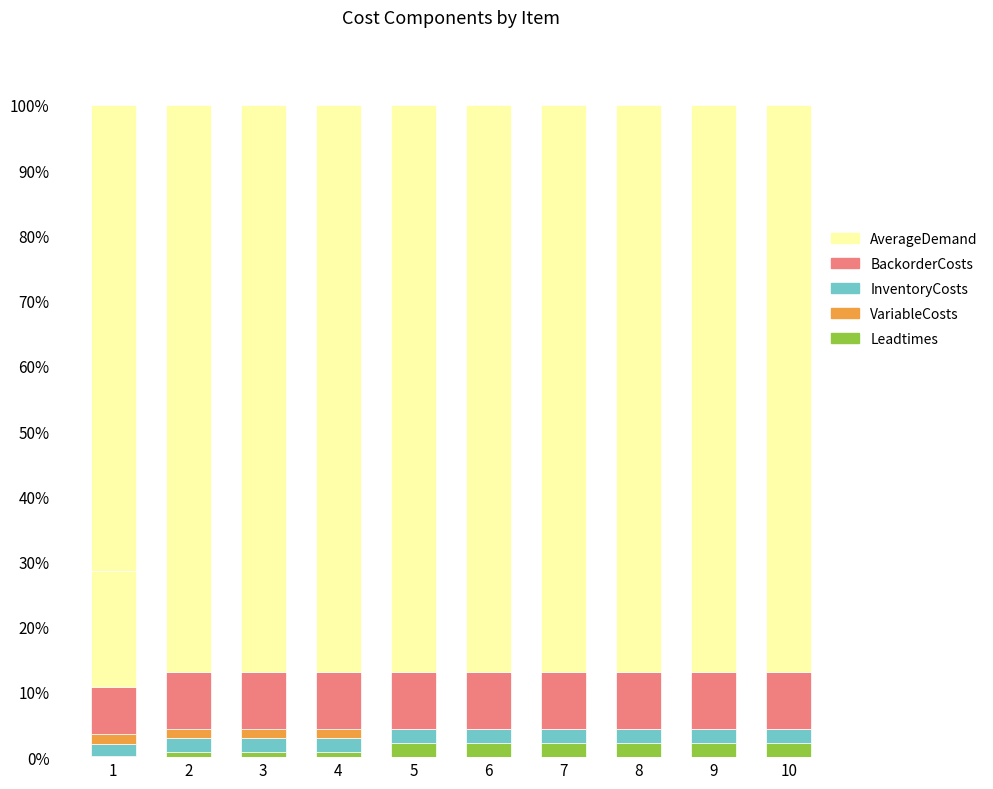

Are the bars grouped side by side (vs. stacked)?

No